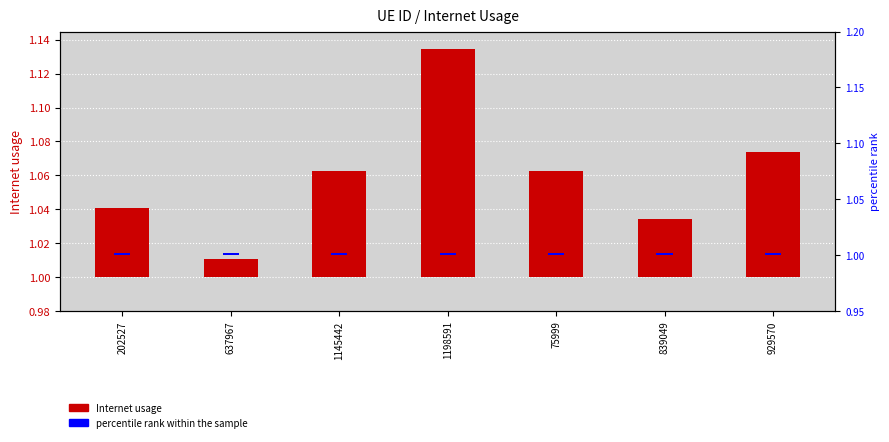

Which series has the widest spread of values?

Internet usage